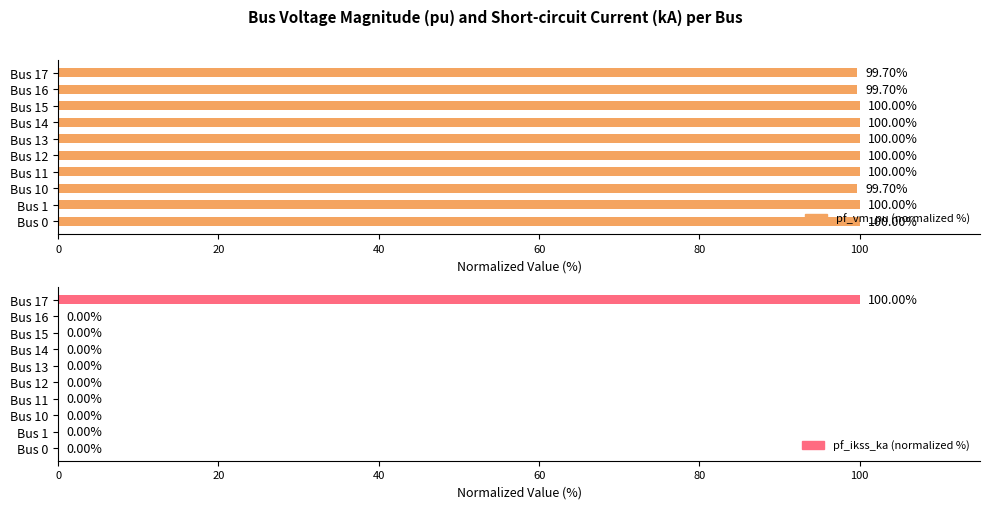

How many values in pf_ikss_ka (normalized %) are above zero?

1